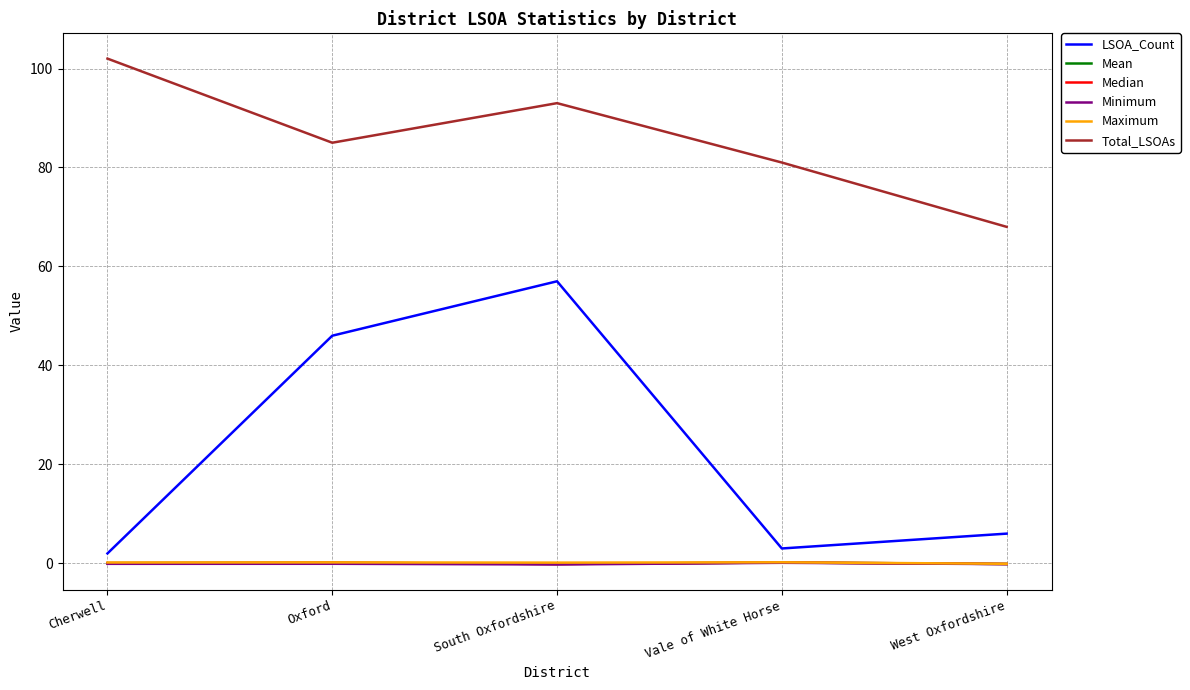

Which series has the largest total across all categories?

Total_LSOAs